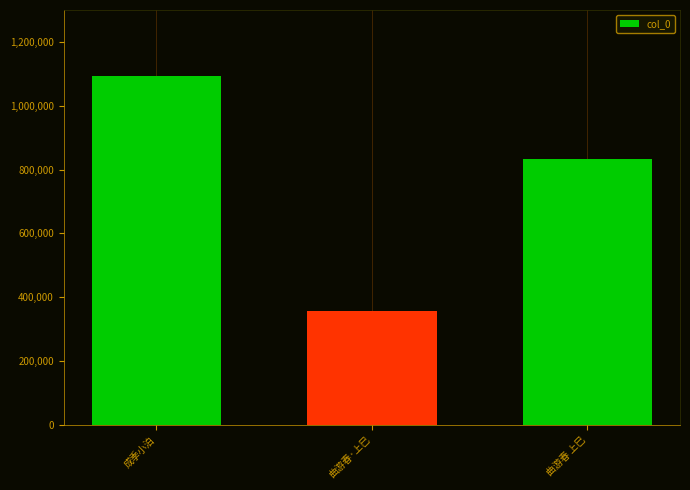

What value does the data have at 成季小泊, to the nearest 10?

1092850